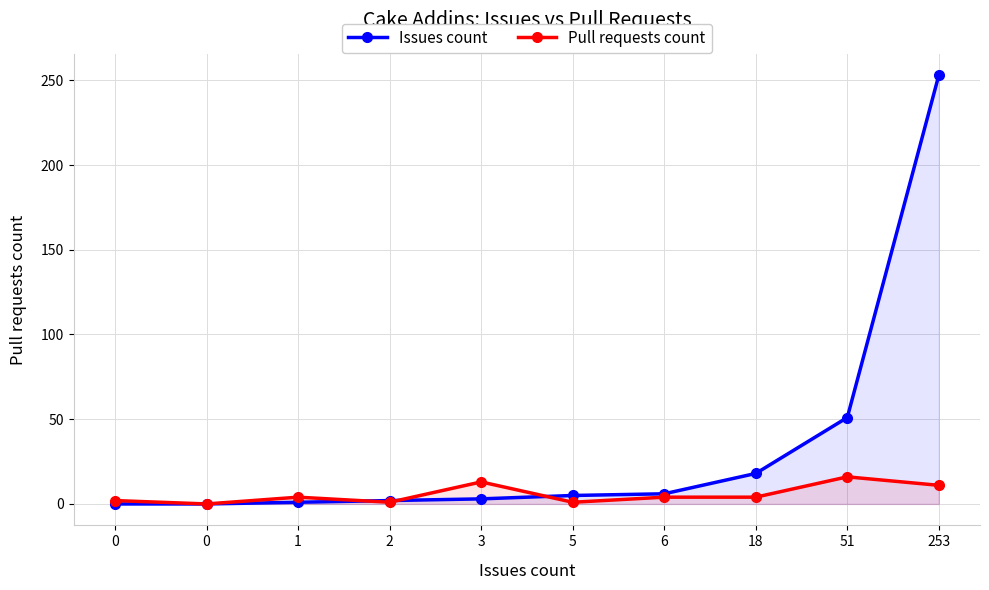

What is the approximate value of Issues count at 6?

6